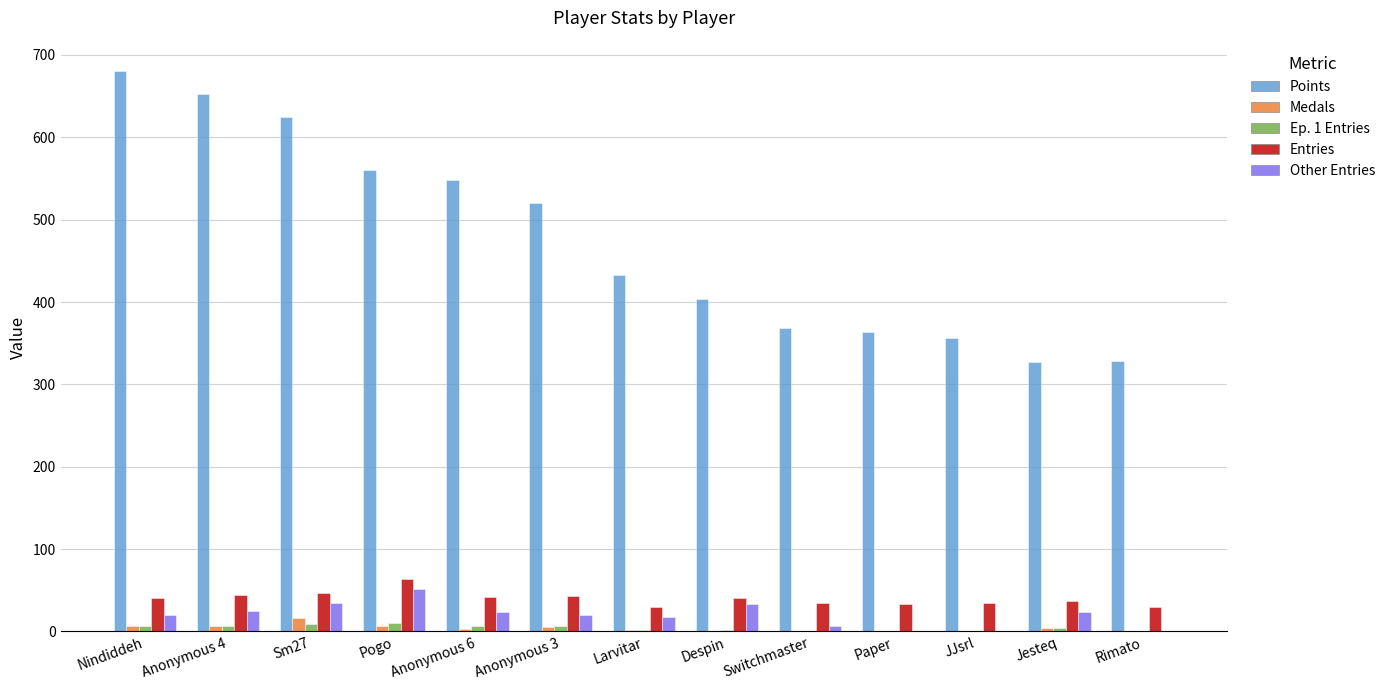

Are the bars grouped side by side (vs. stacked)?

Yes